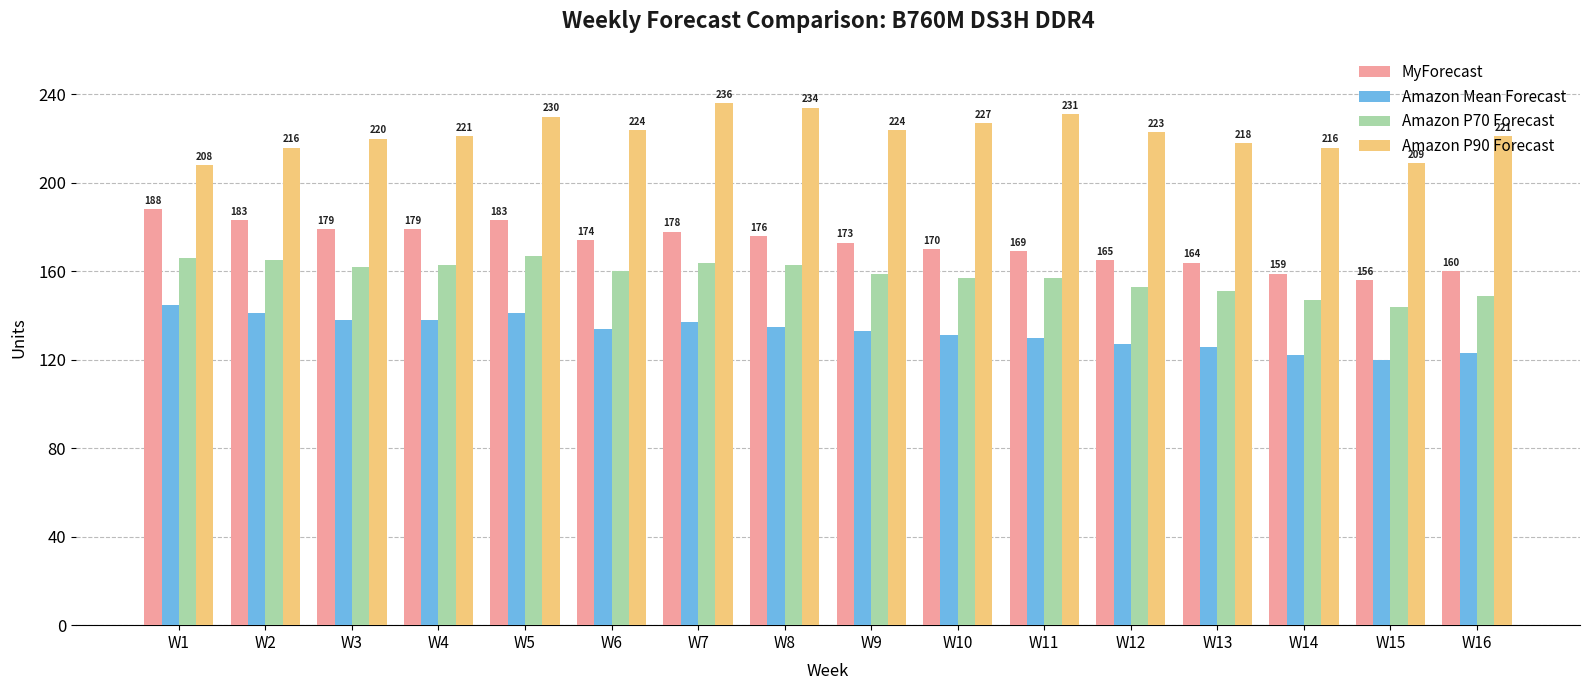

What is the average value of the MyForecast series?

172